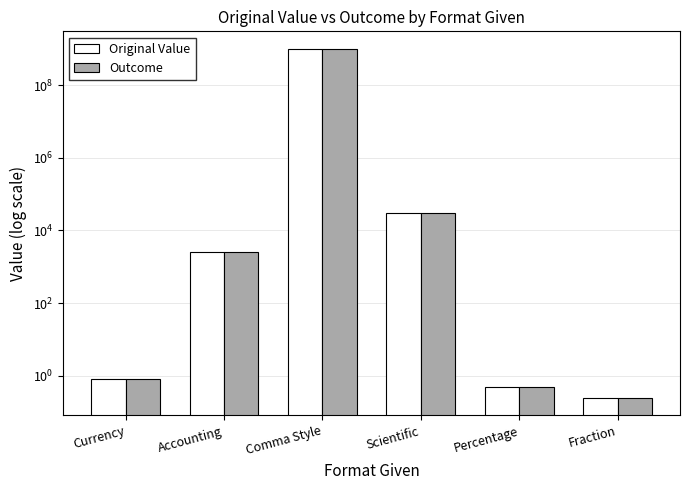

What position from the right is Scientific?

3